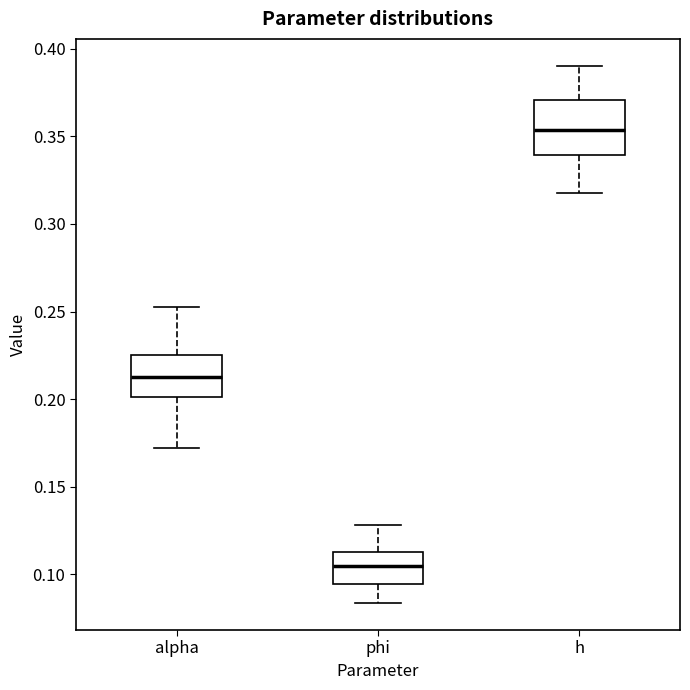

Which box has the highest median line?

h